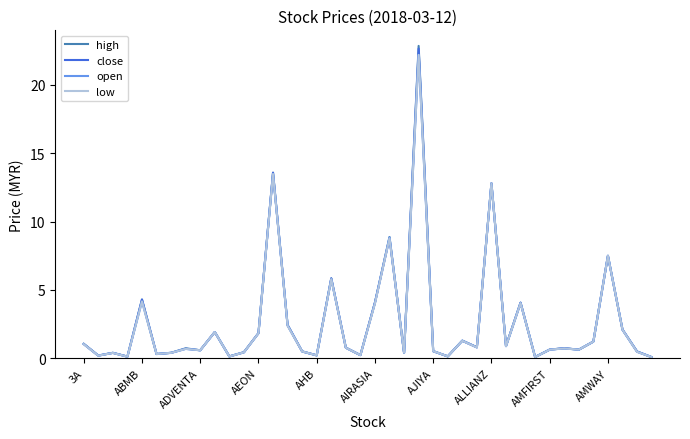

Rank the series by their average value, from highest to lowest.

high, close, open, low